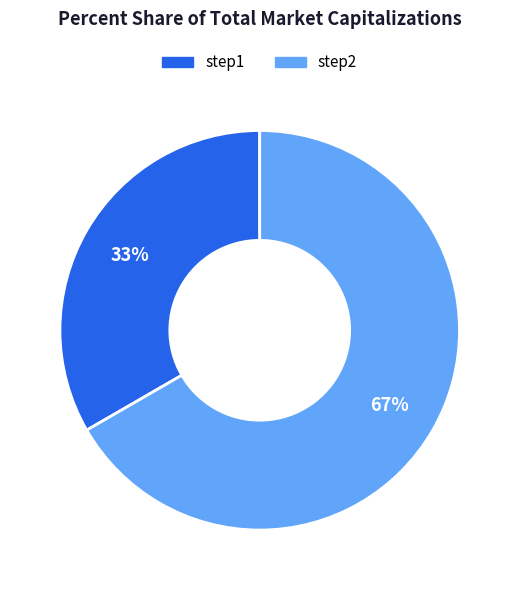

To the nearest percent, what percentage of the pie is step2?

67%